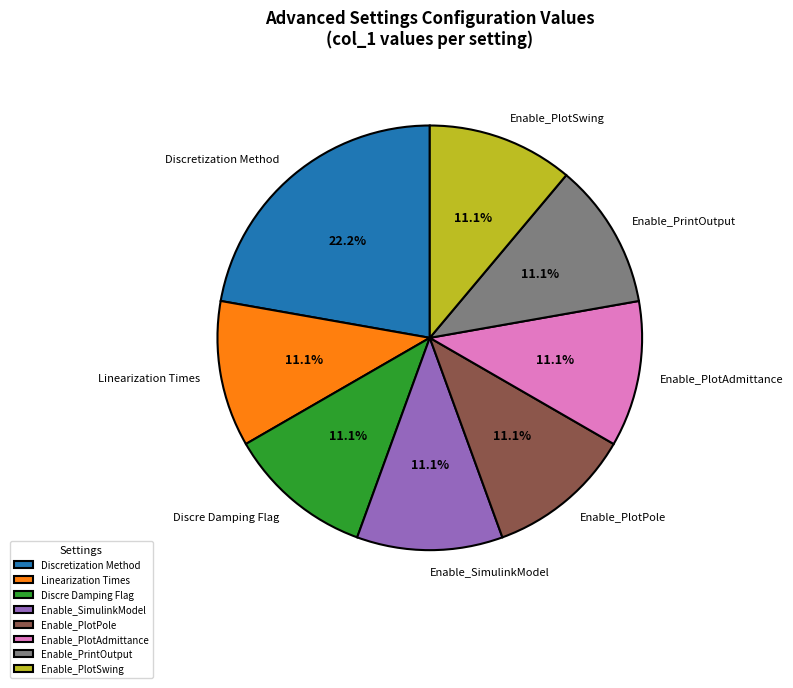

Combined, what portion of the pie is Linearization Times and Enable_PlotAdmittance?

22.2%